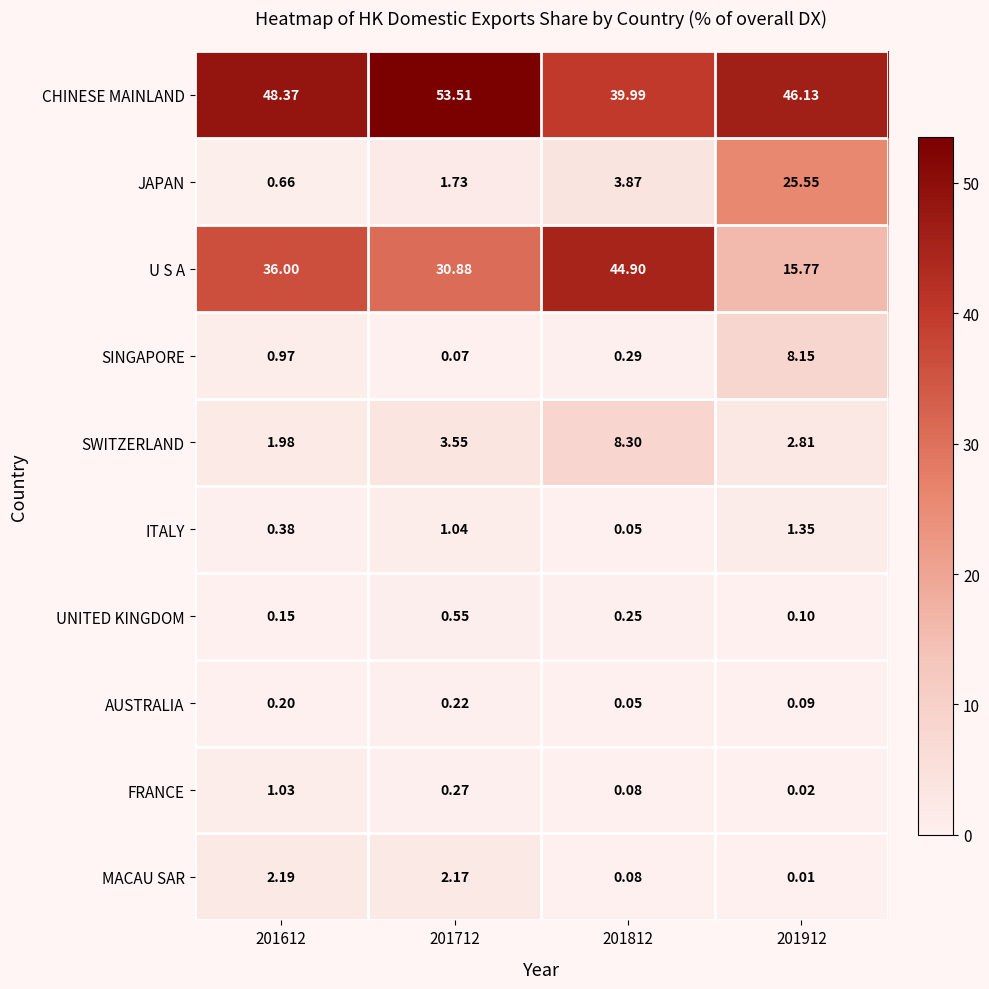

Which series changed the most between 201712 and 201812?

U S A